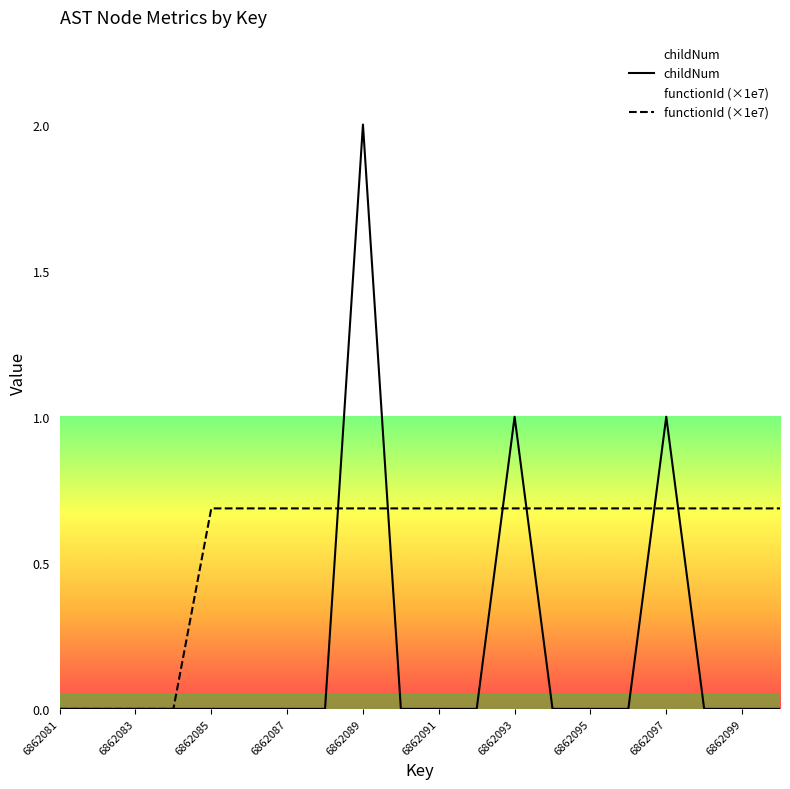

Which series has the widest spread of values?

childNum